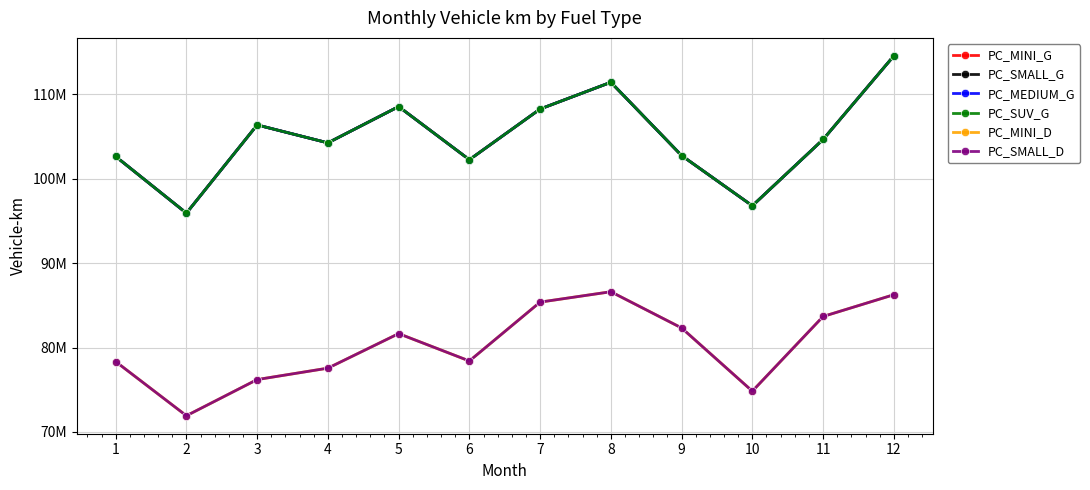

Does the chart have visible grid lines?

Yes